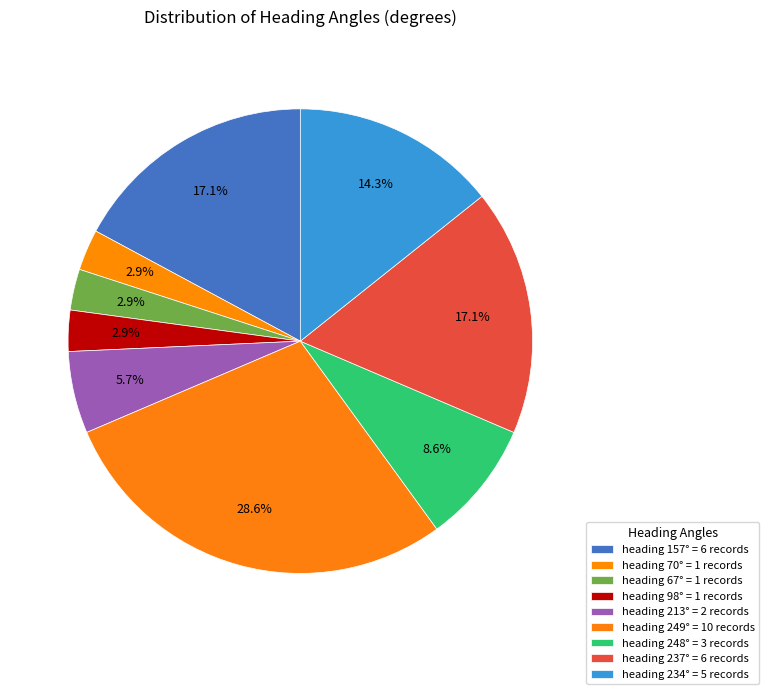

Rank the categories by value from highest to lowest.

249, 157, 237, 234, 248, 213, 70, 67, 98